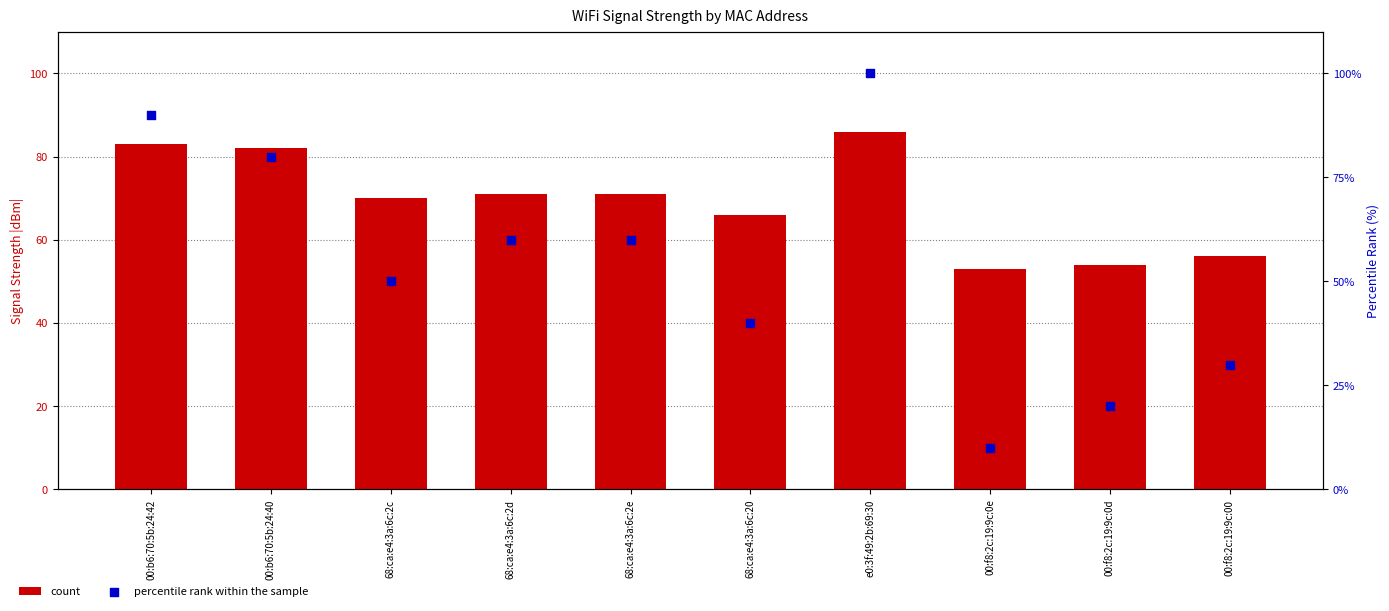

Which series reaches the maximum Y coordinate?

percentile rank within the sample